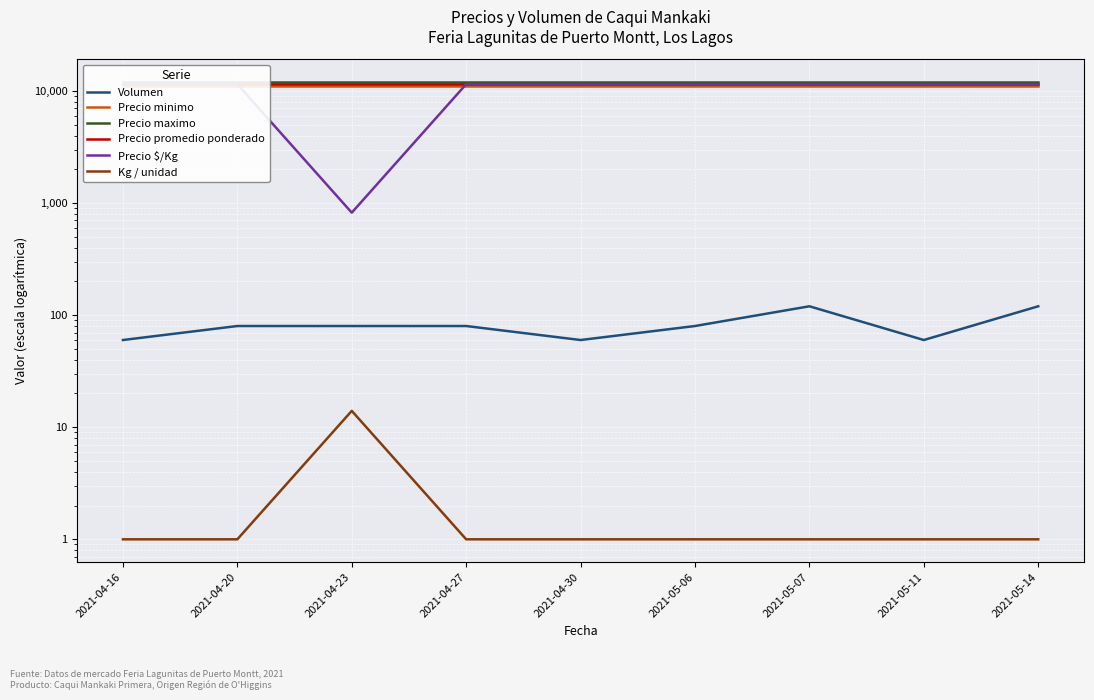

Is the value of Precio promedio ponderado at 2021-04-20 greater than the value of Kg / unidad at 2021-04-16?

Yes